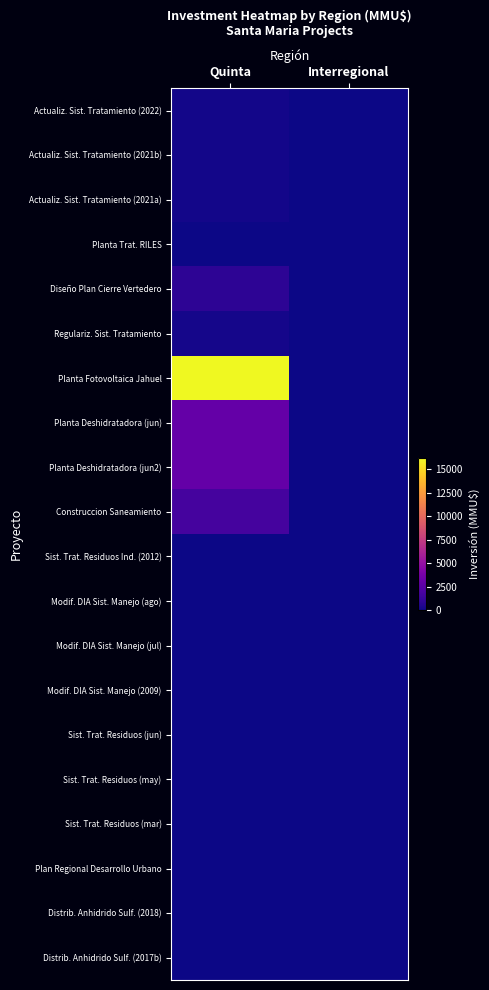

Reading right to left, transcribe all the data shown in this chart.

Actualiz. Sist. Tratamiento (2022): Interregional=0	Quinta=142
Actualiz. Sist. Tratamiento (2021b): Interregional=0	Quinta=142
Actualiz. Sist. Tratamiento (2021a): Interregional=0	Quinta=142
Planta Trat. RILES: Interregional=0	Quinta=5
Diseño Plan Cierre Vertedero: Interregional=0	Quinta=895
Regulariz. Sist. Tratamiento: Interregional=0	Quinta=200
Planta Fotovoltaica Jahuel: Interregional=0	Quinta=16200
Planta Deshidratadora (jun): Interregional=0	Quinta=3000
Planta Deshidratadora (jun2): Interregional=0	Quinta=3000
Construccion Saneamiento: Interregional=0	Quinta=1786
Sist. Trat. Residuos Ind. (2012): Interregional=0	Quinta=29
Modif. DIA Sist. Manejo (ago): Interregional=0	Quinta=18
Modif. DIA Sist. Manejo (jul): Interregional=0	Quinta=18
Modif. DIA Sist. Manejo (2009): Interregional=0	Quinta=18
Sist. Trat. Residuos (jun): Interregional=0	Quinta=43
Sist. Trat. Residuos (may): Interregional=0	Quinta=43
Sist. Trat. Residuos (mar): Interregional=0	Quinta=43
Plan Regional Desarrollo Urbano: Interregional=0	Quinta=0
Distrib. Anhidrido Sulf. (2018): Interregional=40	Quinta=0
Distrib. Anhidrido Sulf. (2017b): Interregional=42	Quinta=0